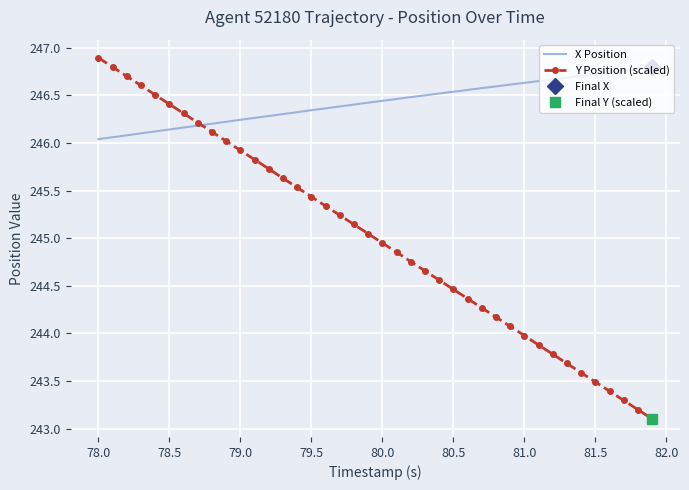

True or false: Y Position (scaled) has a value of 246.4 at 78.5.

True